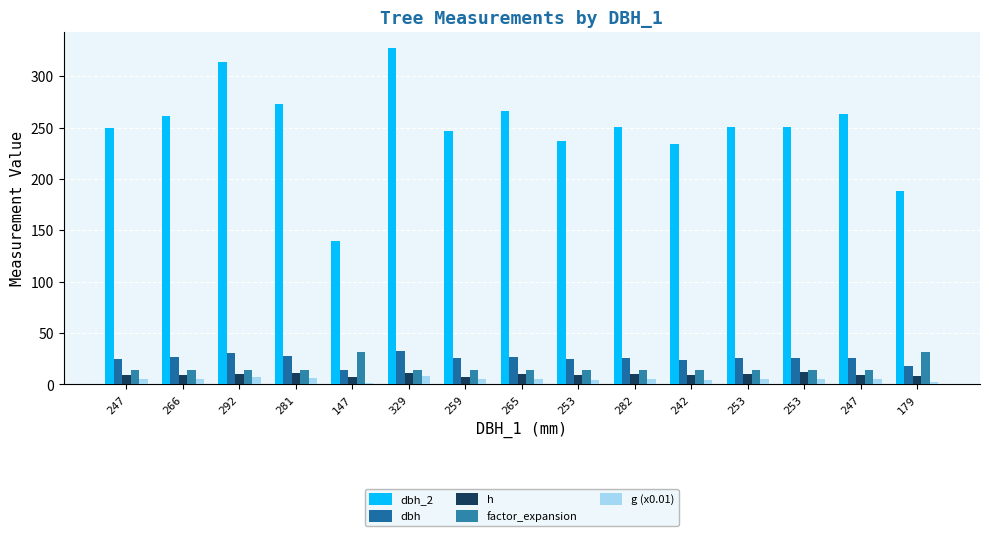

At which label is dbh closest to 23?

242